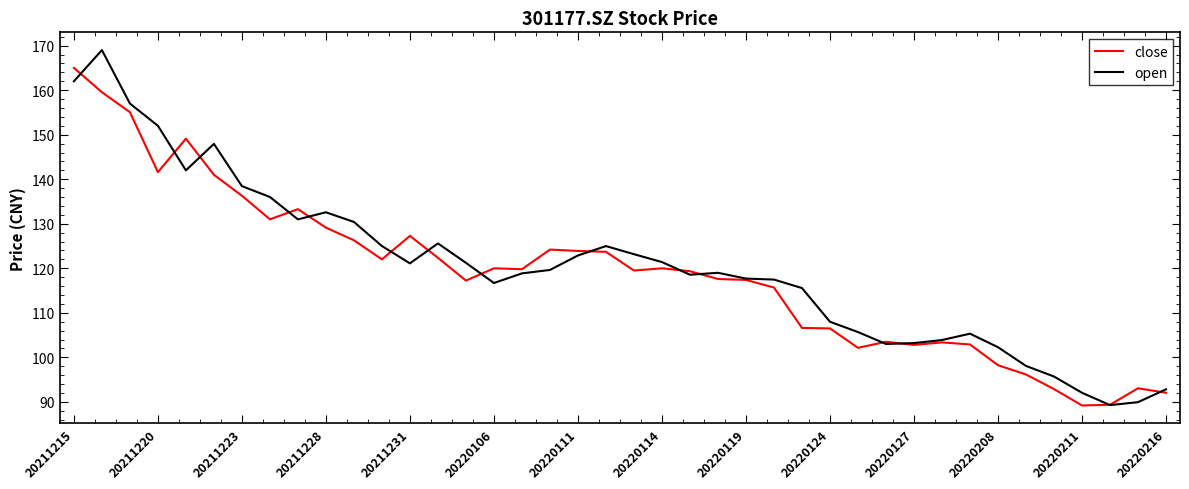

What is the highest value of the open series?

169.0